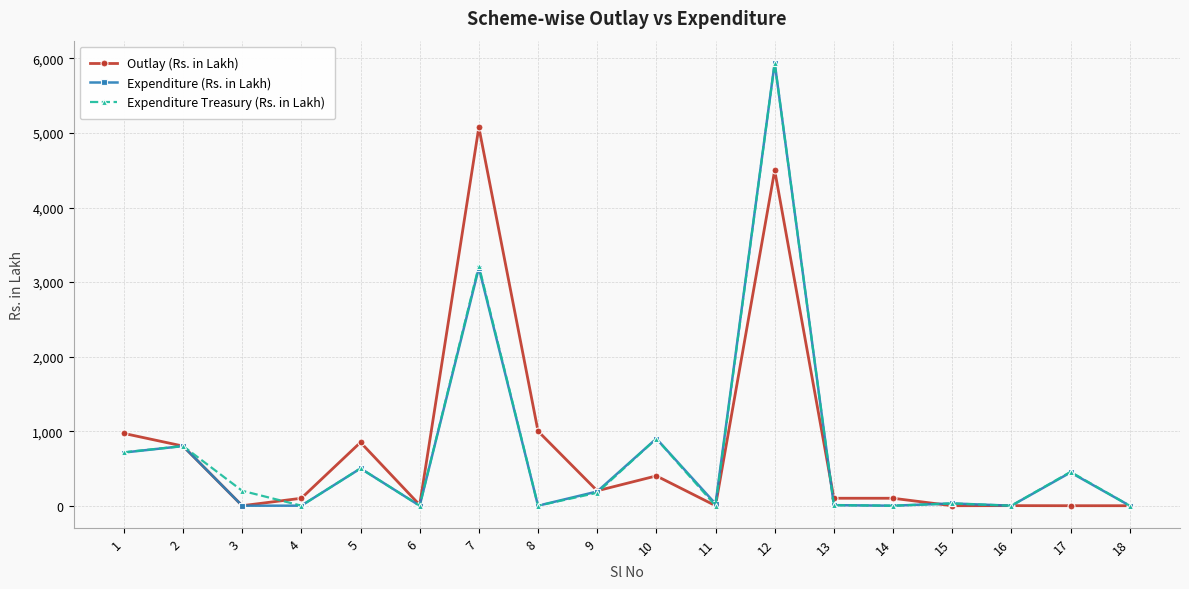

The value of Outlay (Rs. in Lakh) at 11 is 2254.7. True or false?

False